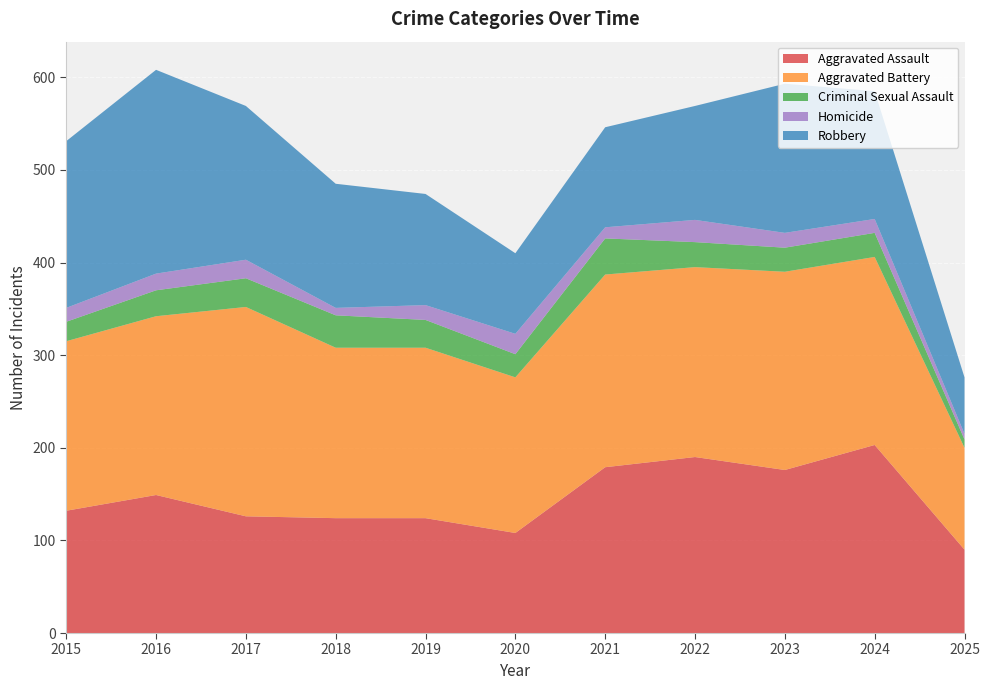

Reading left to right, what are all the values shown in this chart?

Aggravated Assault: 2015=132	2016=149	2017=126	2018=124	2019=124	2020=108	2021=179	2022=190	2023=176	2024=203	2025=90
Aggravated Battery: 2015=183	2016=193	2017=226	2018=184	2019=184	2020=168	2021=208	2022=205	2023=214	2024=203	2025=110
Criminal Sexual Assault: 2015=21	2016=28	2017=31	2018=35	2019=30	2020=25	2021=39	2022=27	2023=26	2024=26	2025=9
Homicide: 2015=15	2016=18	2017=20	2018=8	2019=16	2020=22	2021=12	2022=24	2023=16	2024=15	2025=6
Robbery: 2015=180	2016=220	2017=166	2018=134	2019=120	2020=87	2021=108	2022=123	2023=161	2024=138	2025=61